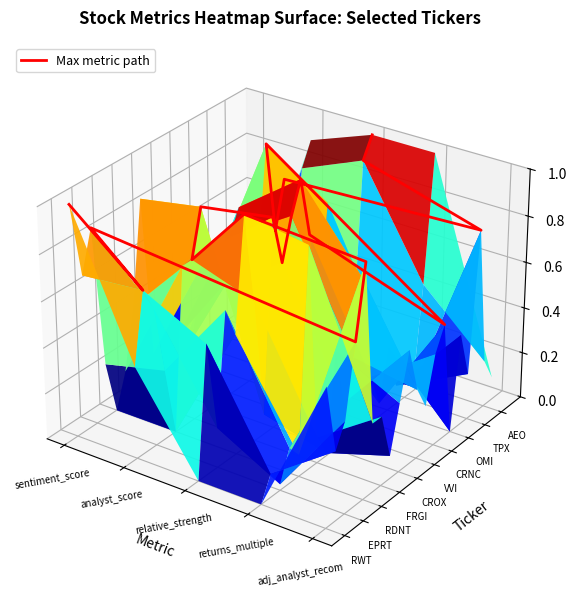

Is it true that the value at 7 is 0.0?

False